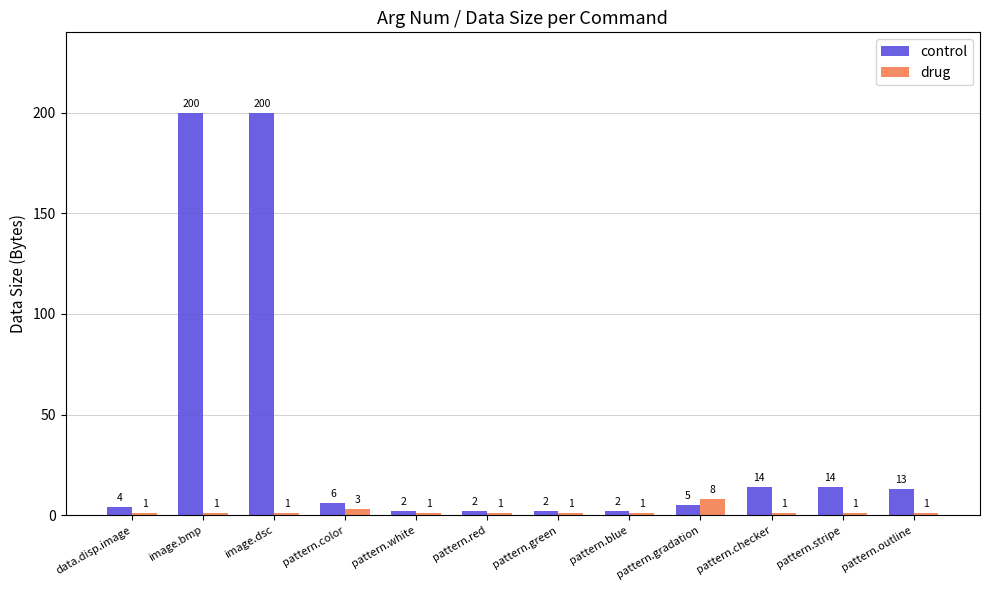

How many drug values are between 1 and 2?

10